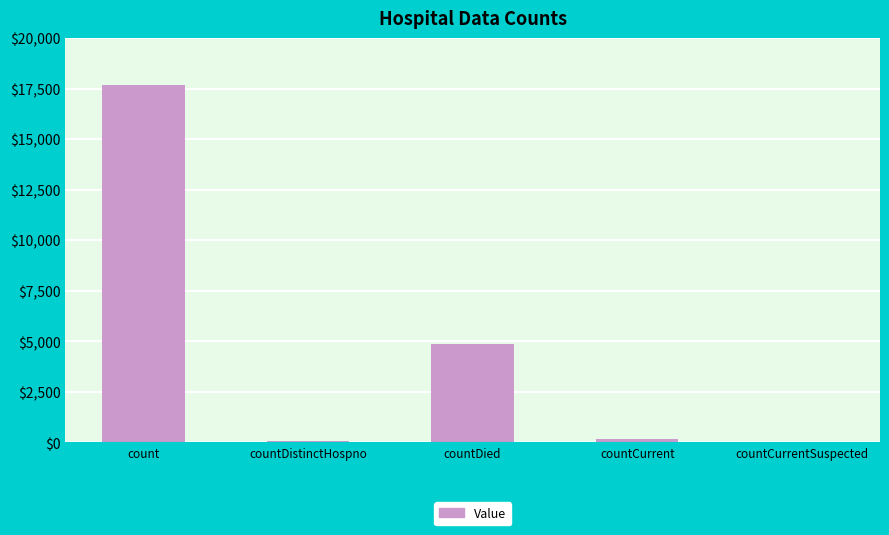

Are the bars horizontal?

No